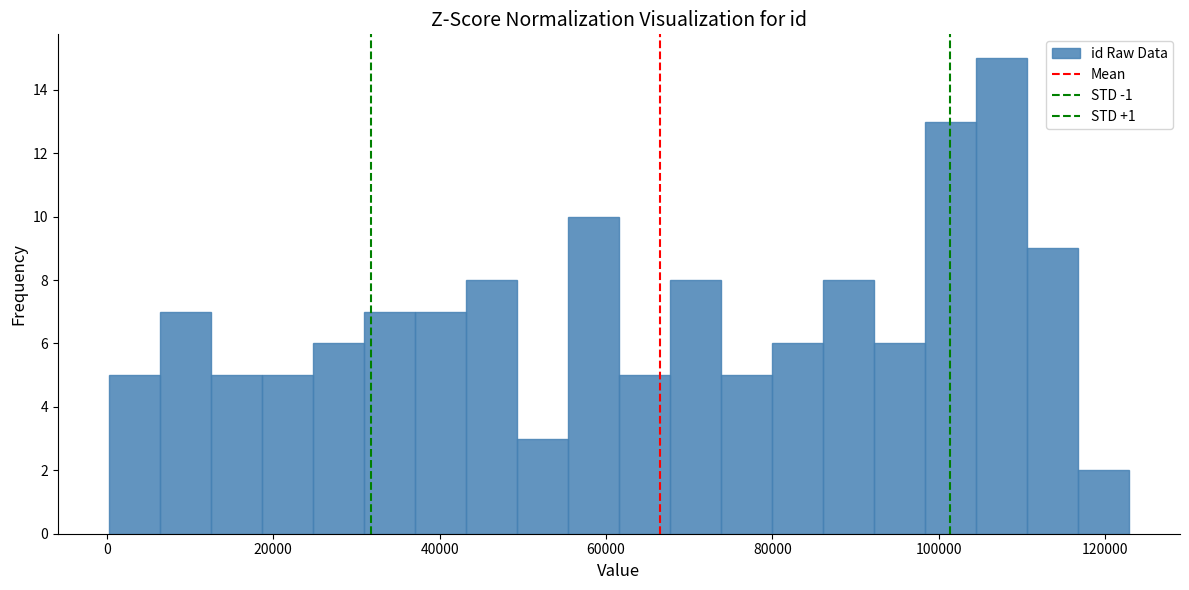

Around what value on the x-axis is the tallest bar? Give the approximate position of its centre, as read against the axis.

108000